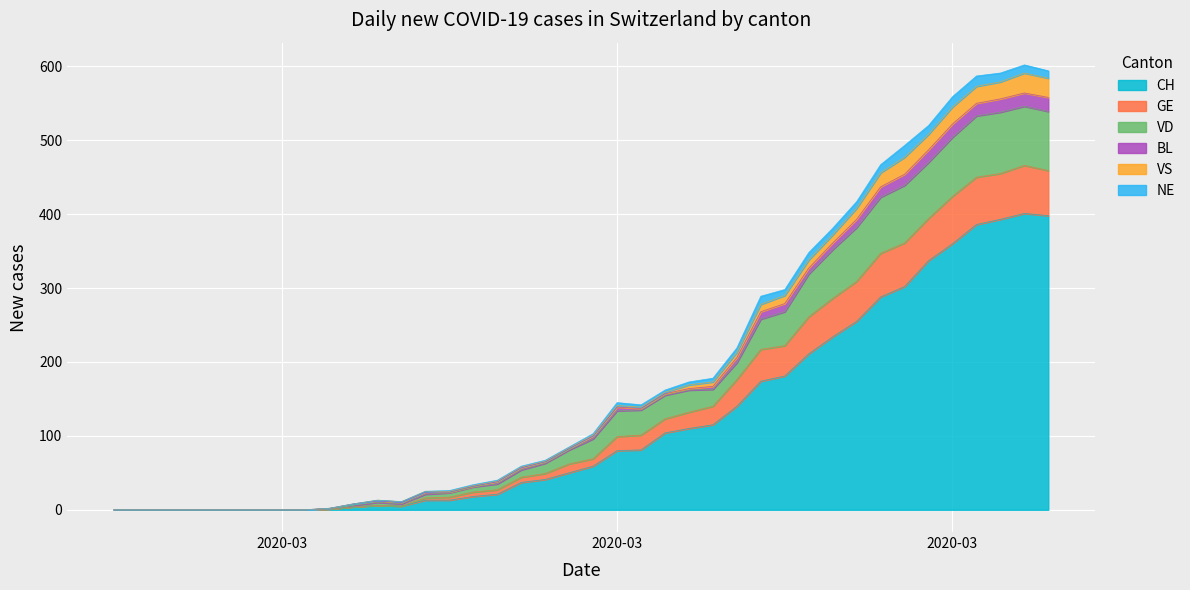

Does the chart display data point markers on the line(s)?

No